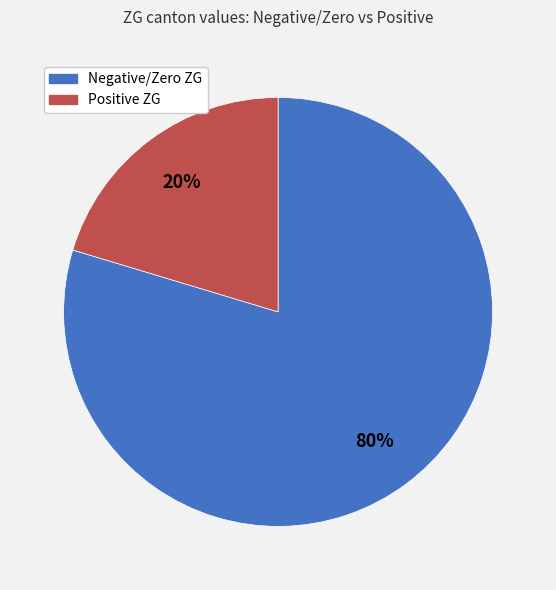

To the nearest percent, what is the average slice percentage?

50%